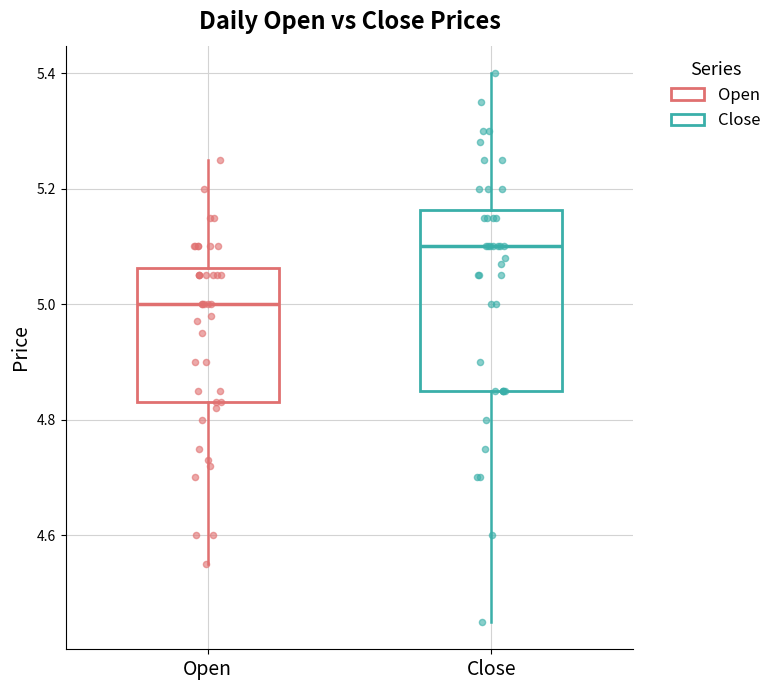

Where is the lower edge of the box for Open on the y-axis? The values are not printed on the chart, so give them approximately, as read against the axis.

4.84